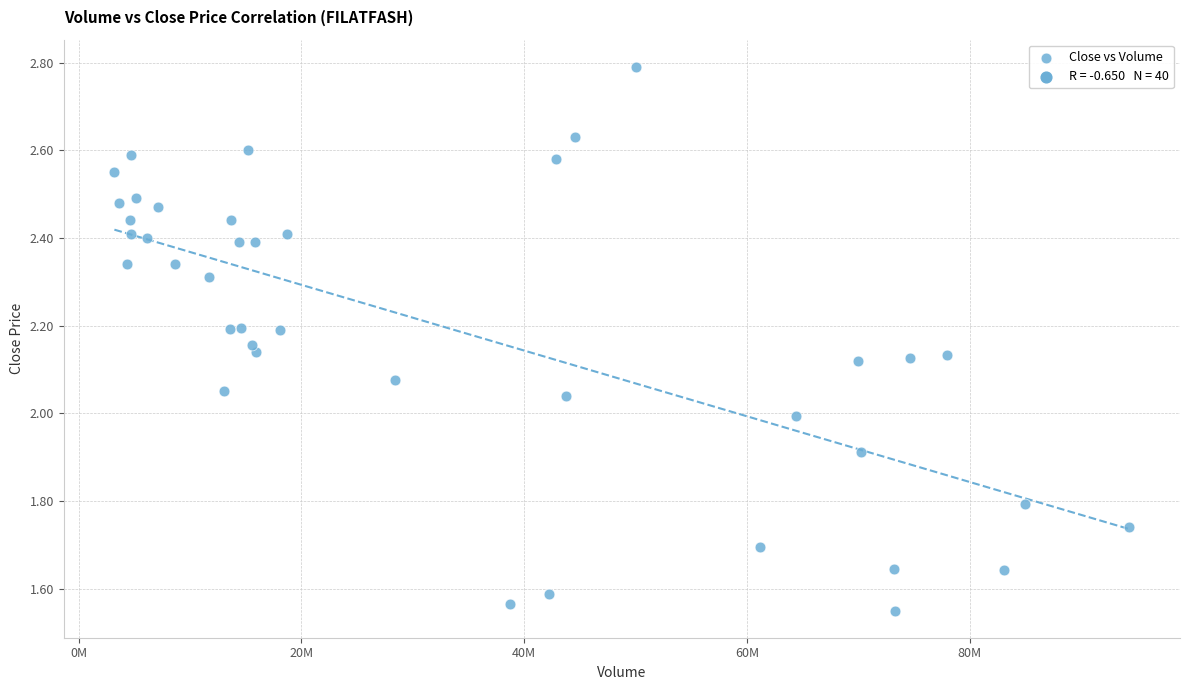

What is the range of X values (max minus min)?

91123815.0